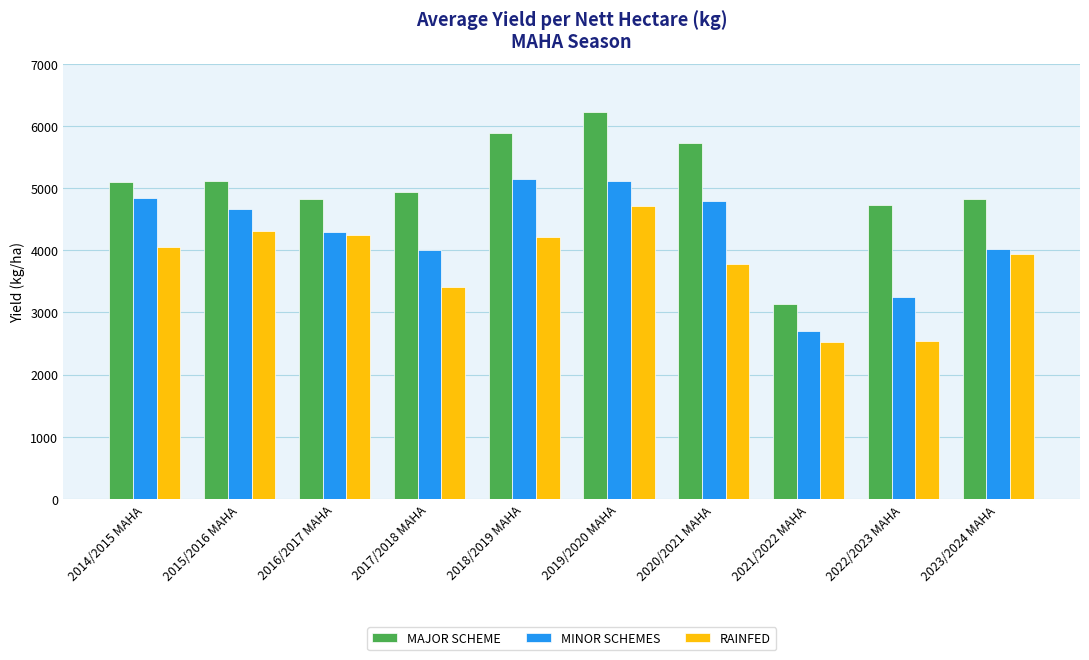

List the series in order of their overall mean, highest first.

MAJOR SCHEME, MINOR SCHEMES, RAINFED